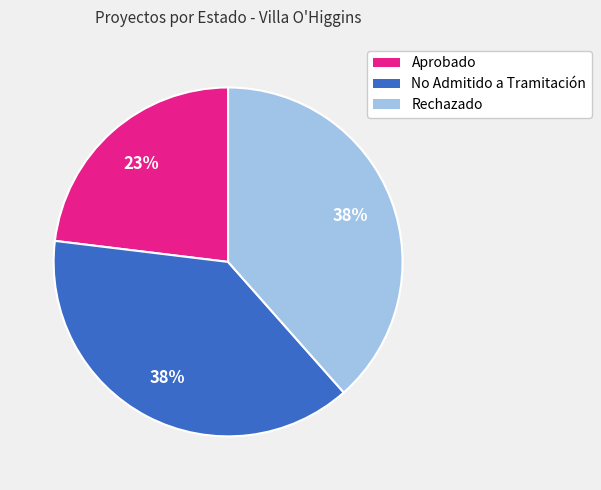

What is the smallest slice in the pie chart?

Aprobado